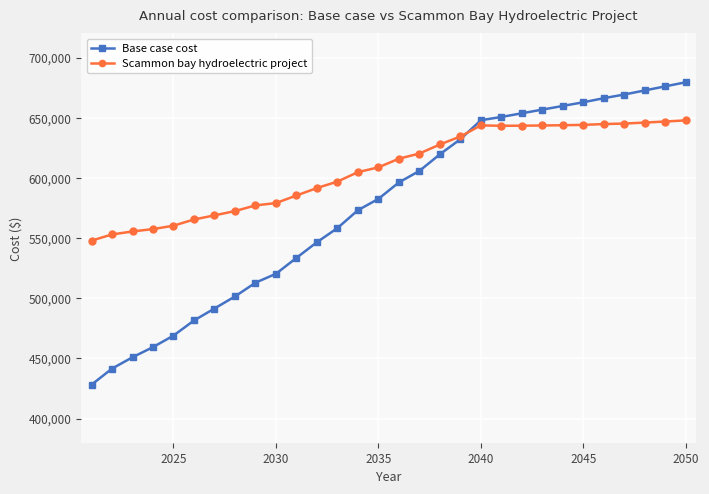

True or false: Scammon bay hydroelectric project has more than 0 points higher than both neighbors.

True